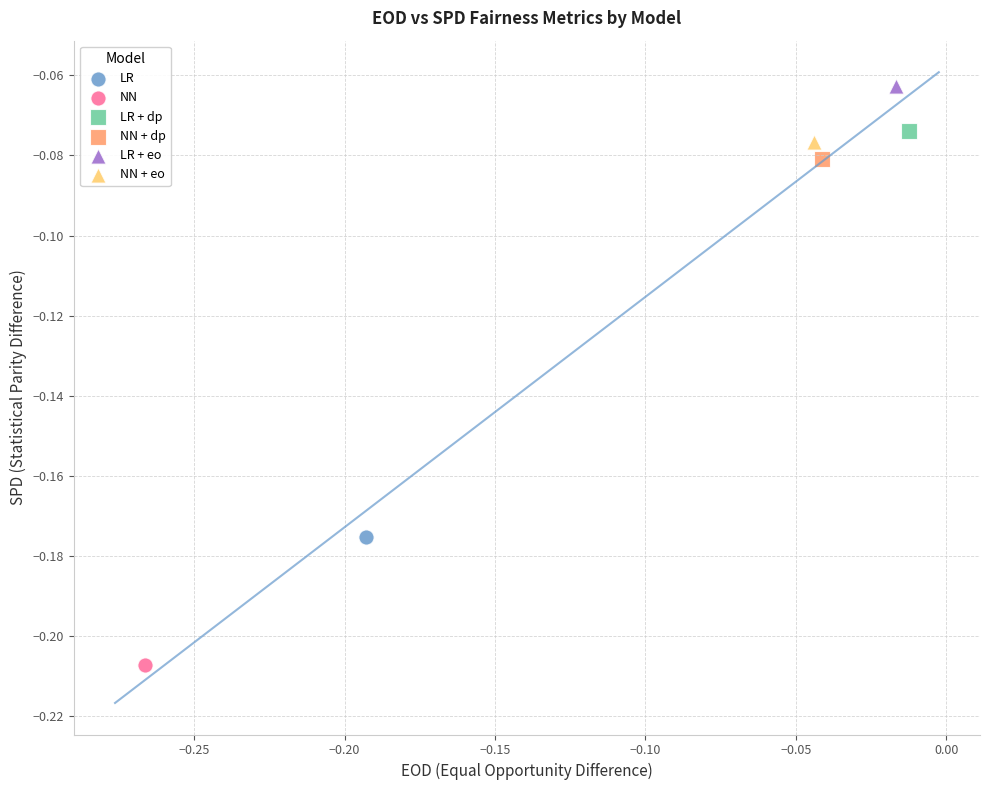

Which series contains the lowest Y value?

NN